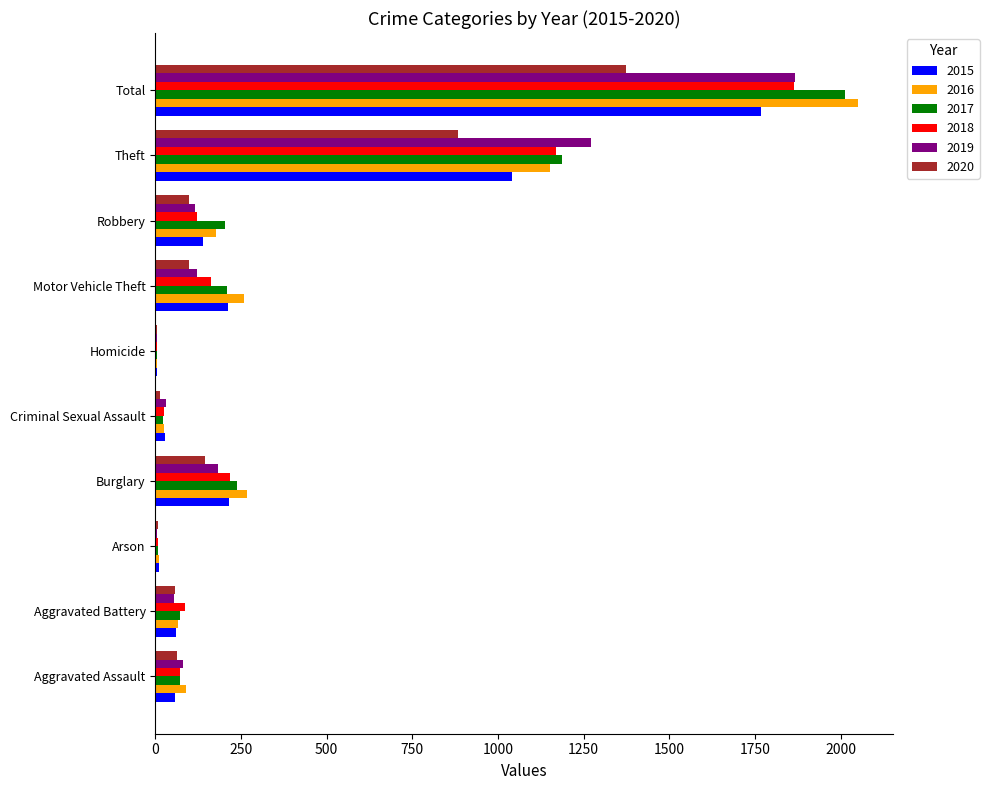

Is the value of 2016 at Criminal Sexual Assault greater than the value of 2020 at Motor Vehicle Theft?

No